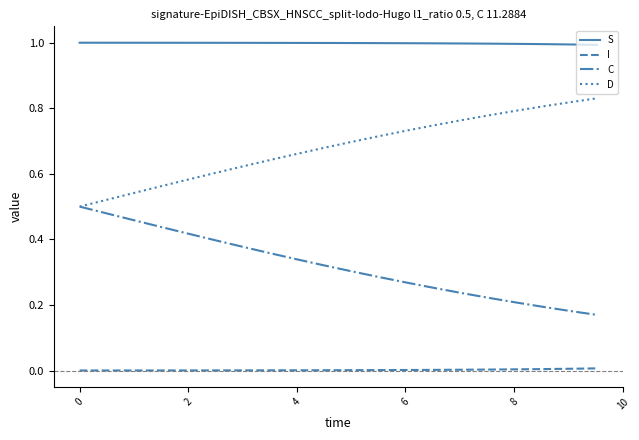

What is the maximum value shown in the chart?

1.0